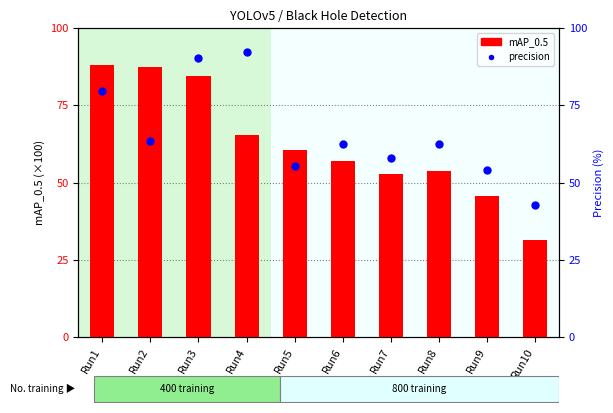

Which series reaches the maximum Y coordinate?

precision